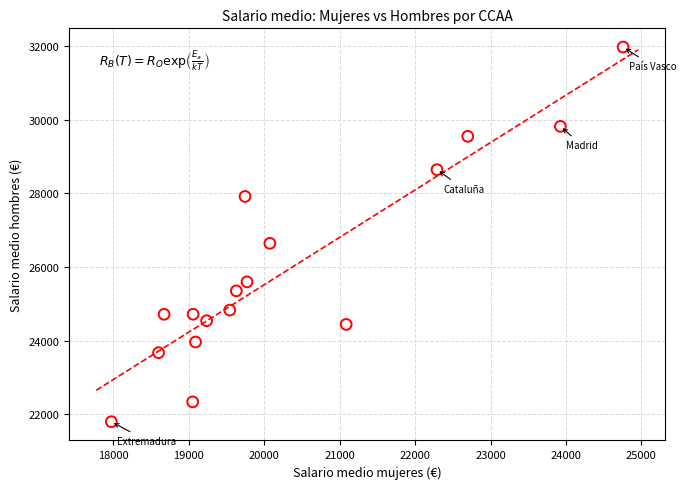

What is the range of Y values (max minus min)?

10175.7